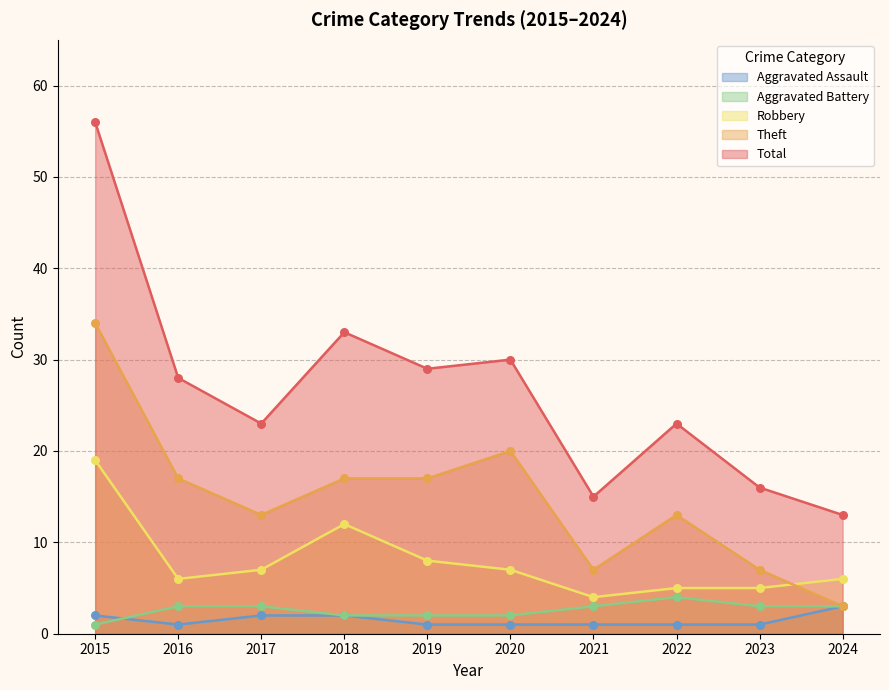

At which category is the sum across all series the highest?

2015